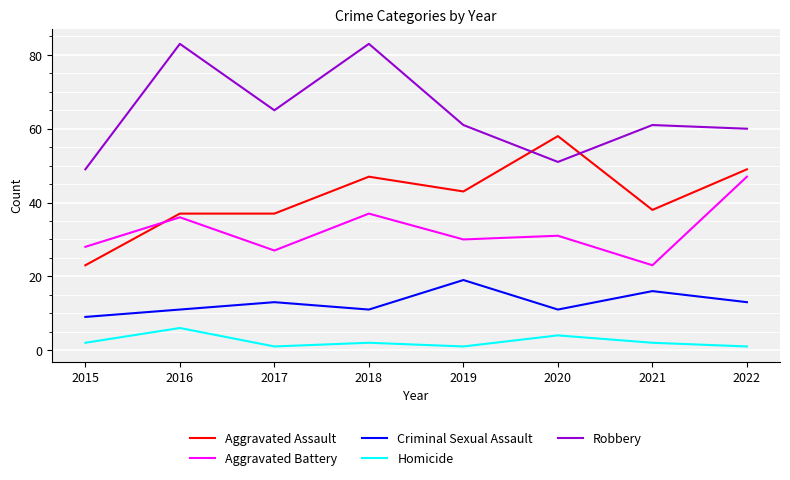

What are all the series names shown in the legend?

Aggravated Assault, Aggravated Battery, Criminal Sexual Assault, Homicide, Robbery